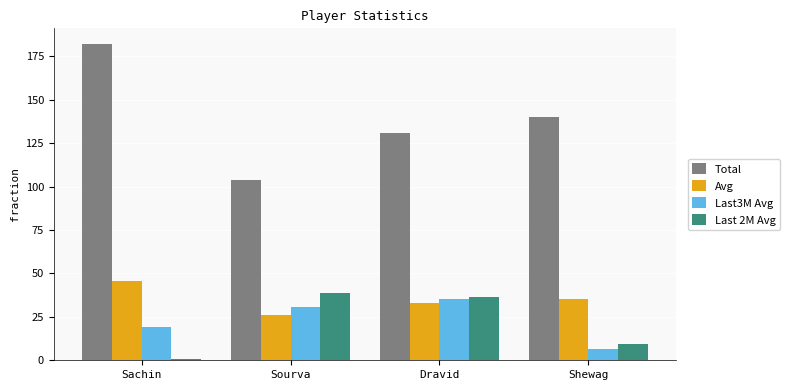

What is the label of the 3rd bar from the right?

Sourva